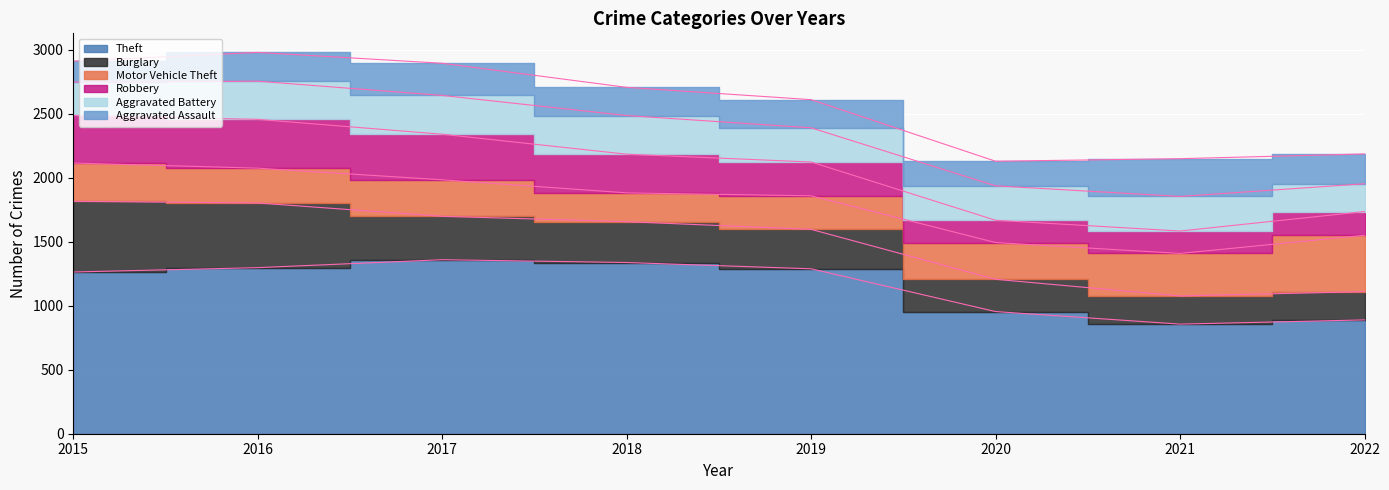

At which label does Aggravated Assault first exceed 225?

2017